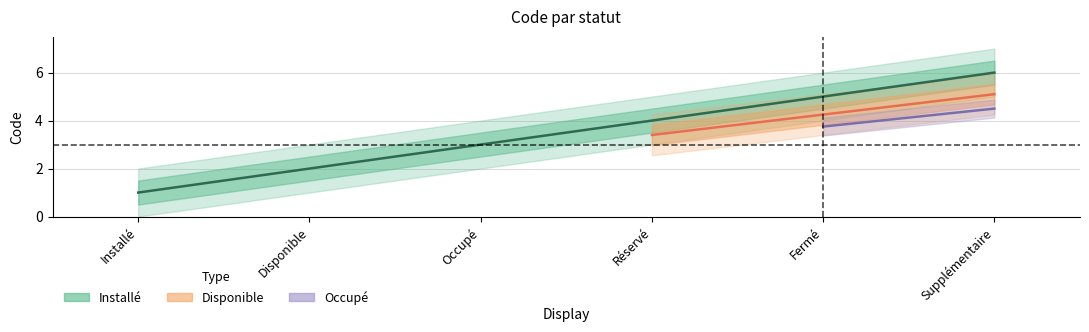

Which series has the largest range (max minus min)?

Installé